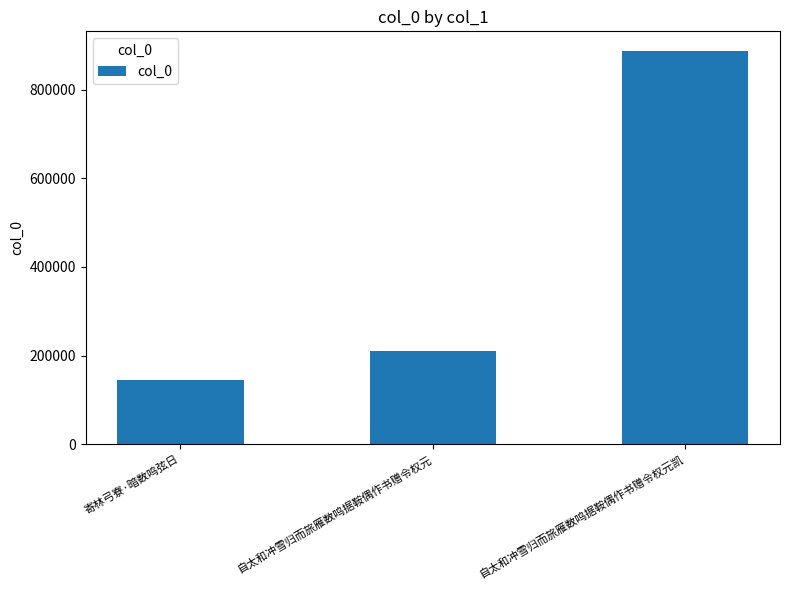

What is the difference between the second highest and minimum values?

65065